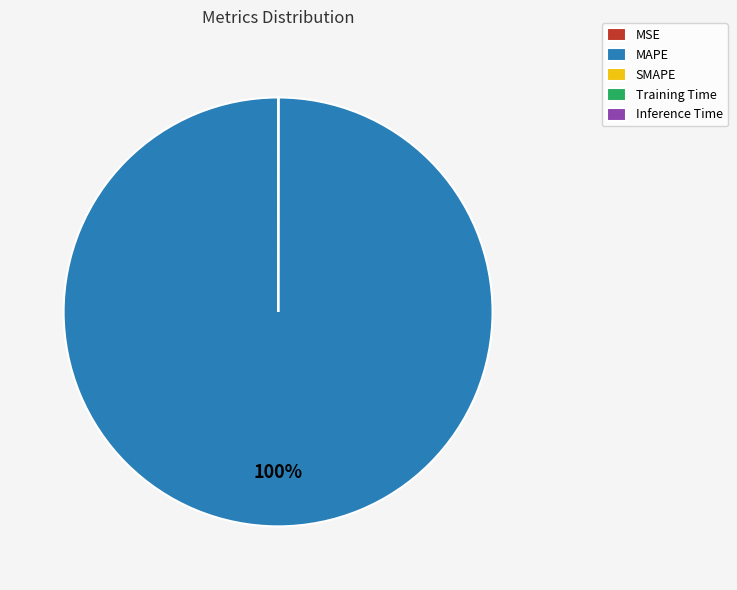

Does MAPE represent more than half of the total?

Yes